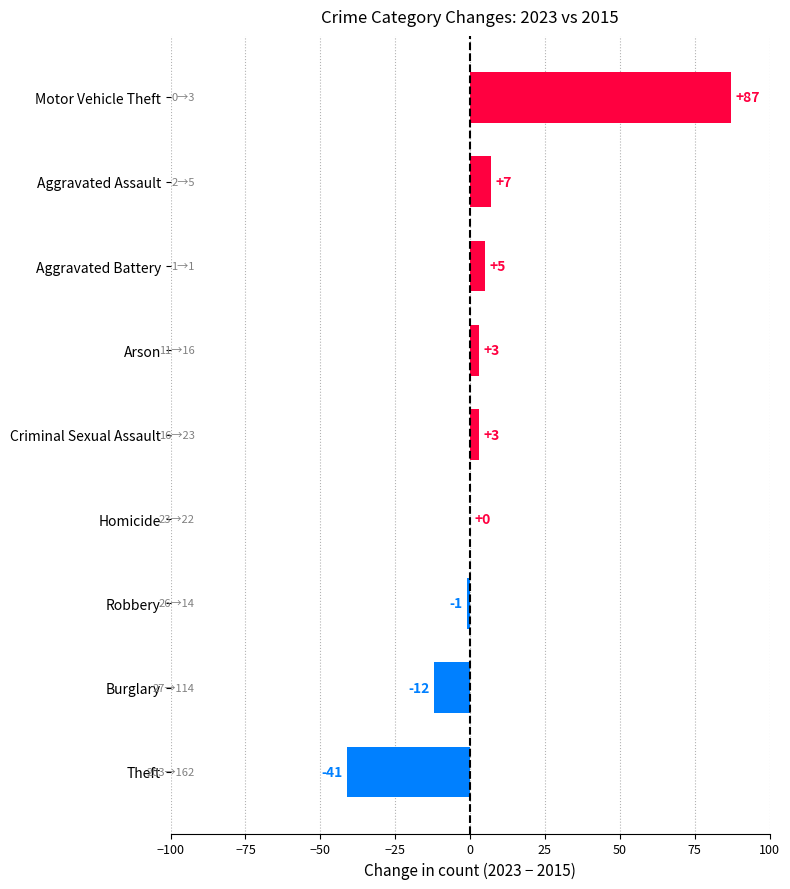

How many distinct data groups are displayed?

1